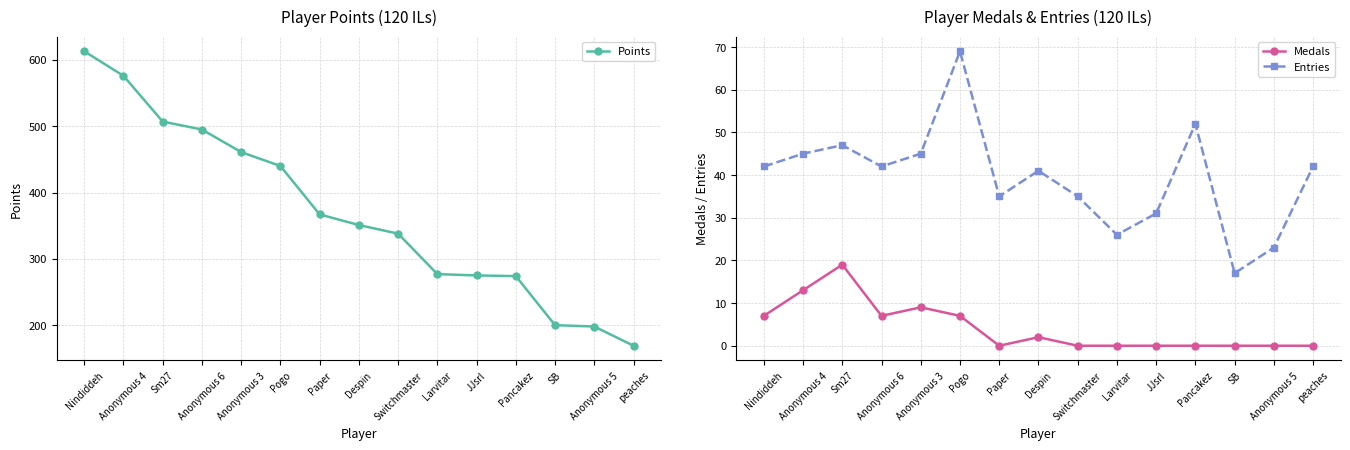

How many interior local peaks does the Entries series have?

4